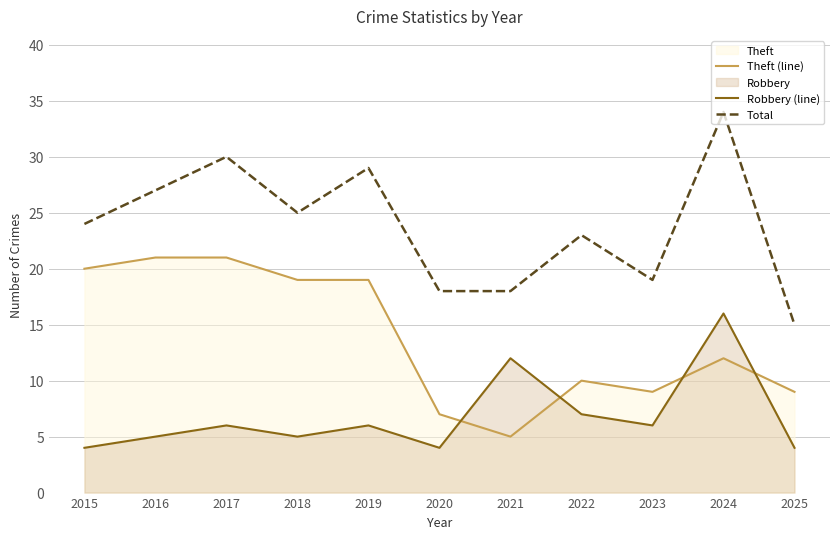

True or false: Theft (line) and Robbery (line) intersect in this chart.

True